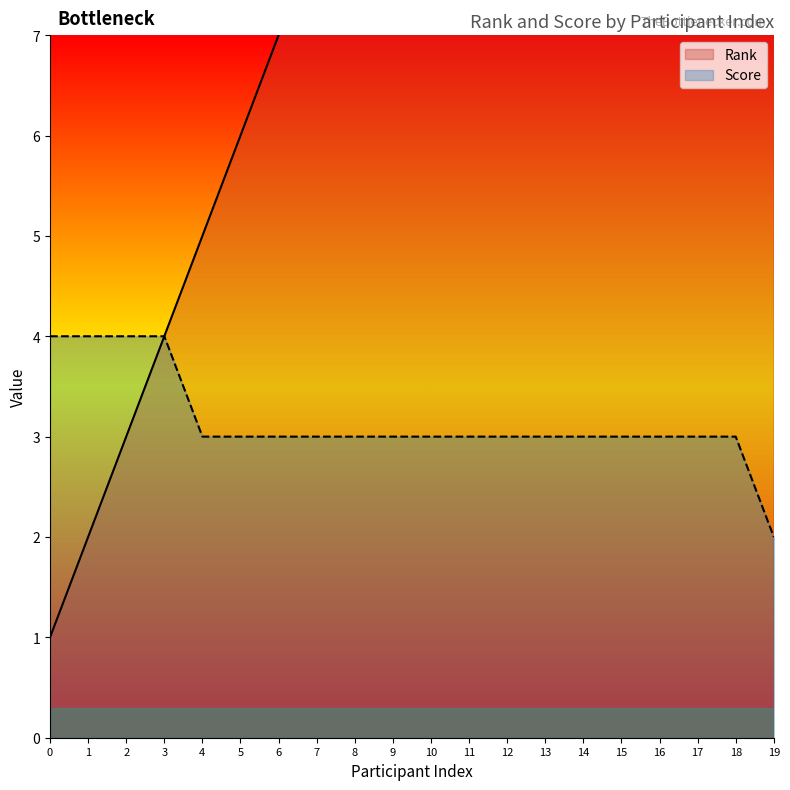

Reading left to right, what are all the values shown in this chart?

Rank: 0=1	1=2	2=3	3=4	4=5	5=6	6=7	7=8	8=9	9=10	10=11	11=12	12=13	13=14	14=15	15=16	16=17	17=18	18=19	19=20
Score: 0=4	1=4	2=4	3=4	4=3	5=3	6=3	7=3	8=3	9=3	10=3	11=3	12=3	13=3	14=3	15=3	16=3	17=3	18=3	19=2